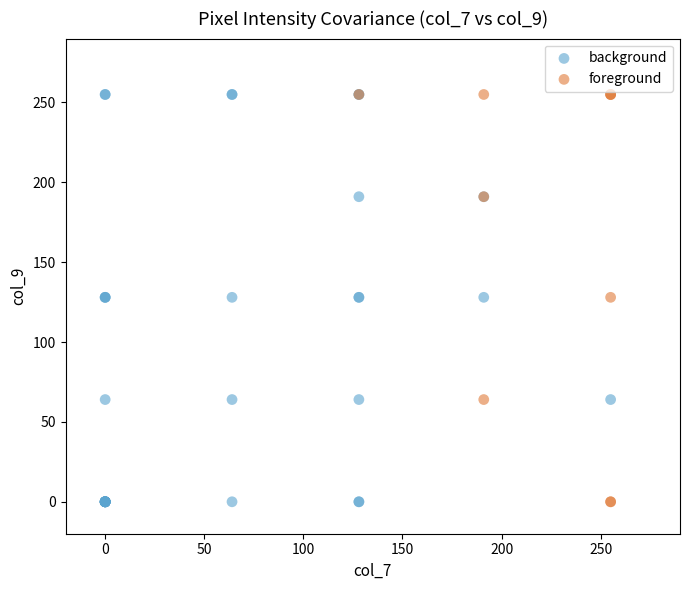

Which series has the largest Y range (max minus min)?

background